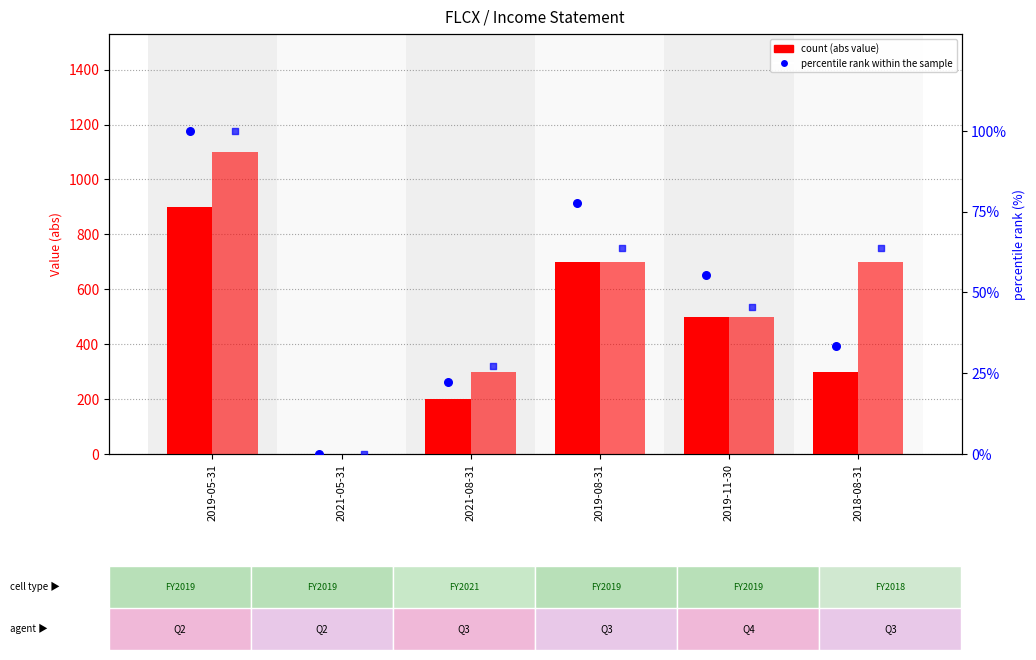

What is the total value across all series at 2018-08-31?

1033.3